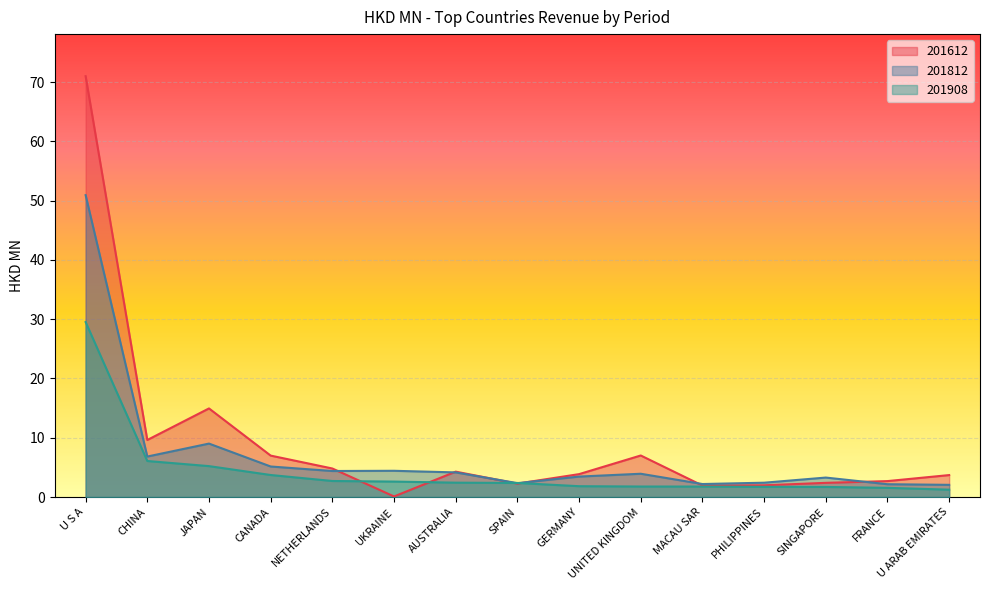

What is the label of the 5th point from the left?

NETHERLANDS